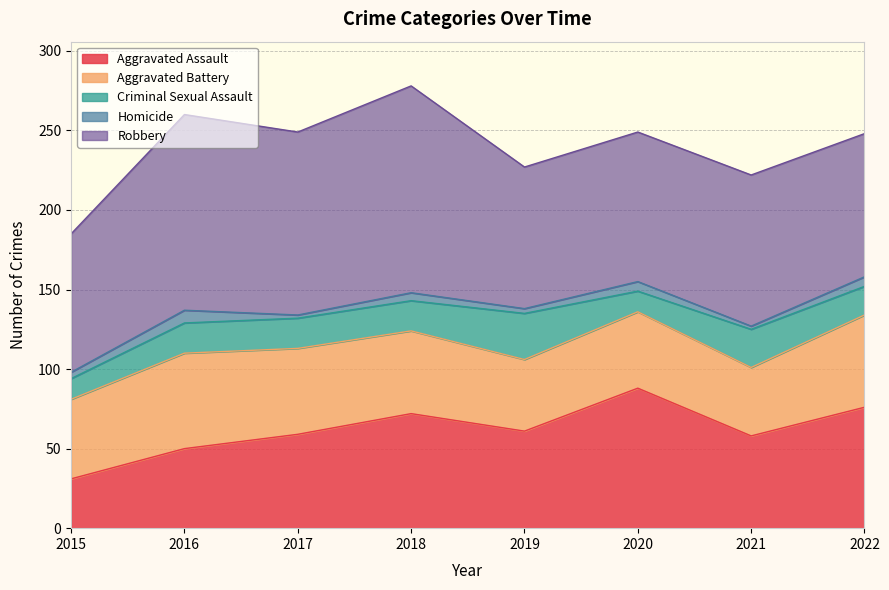

How many data points in Criminal Sexual Assault are above 19?

2